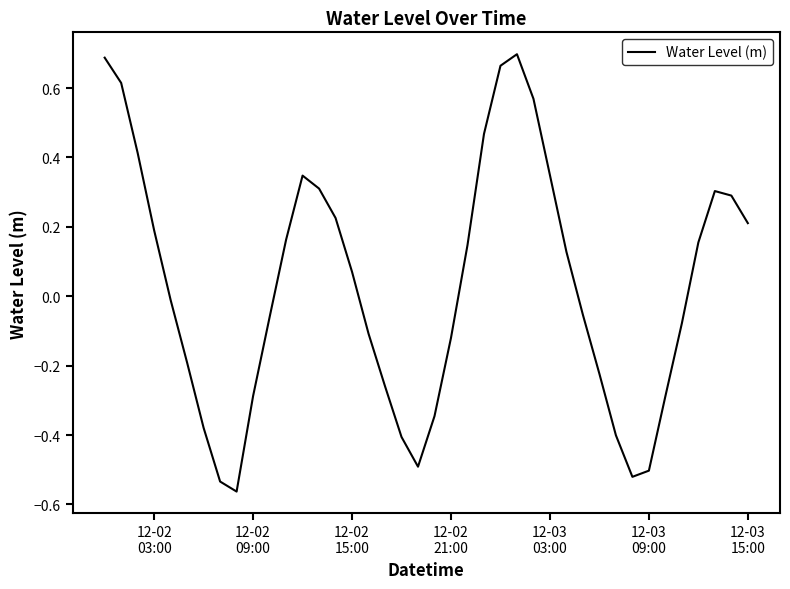

What is the difference between the maximum and minimum values?

1.3